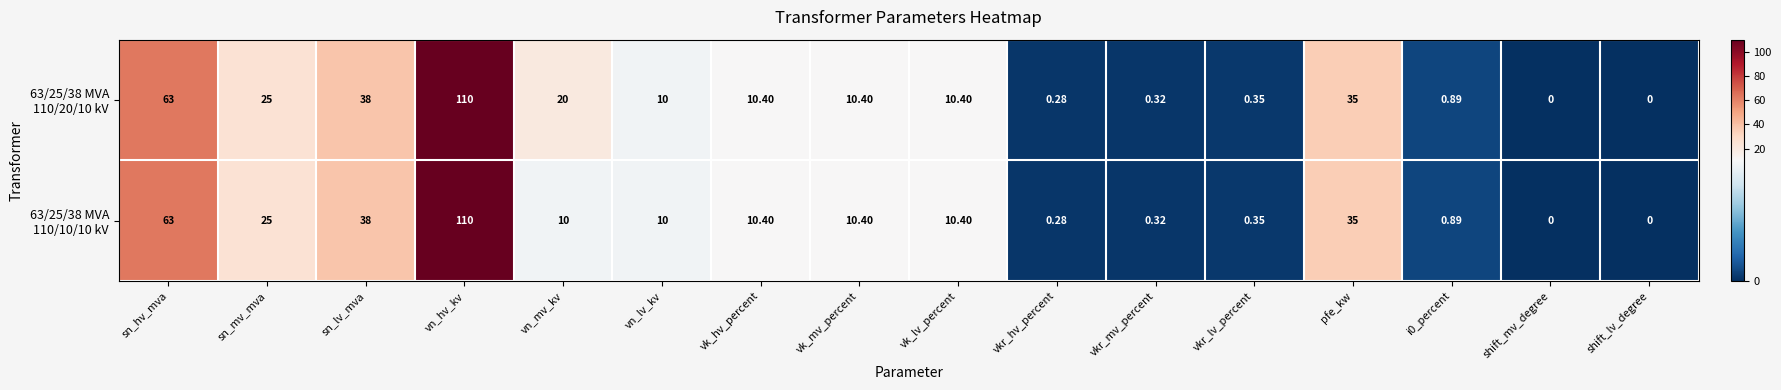

At which category does the chart reach its peak across all series?

vn_hv_kv